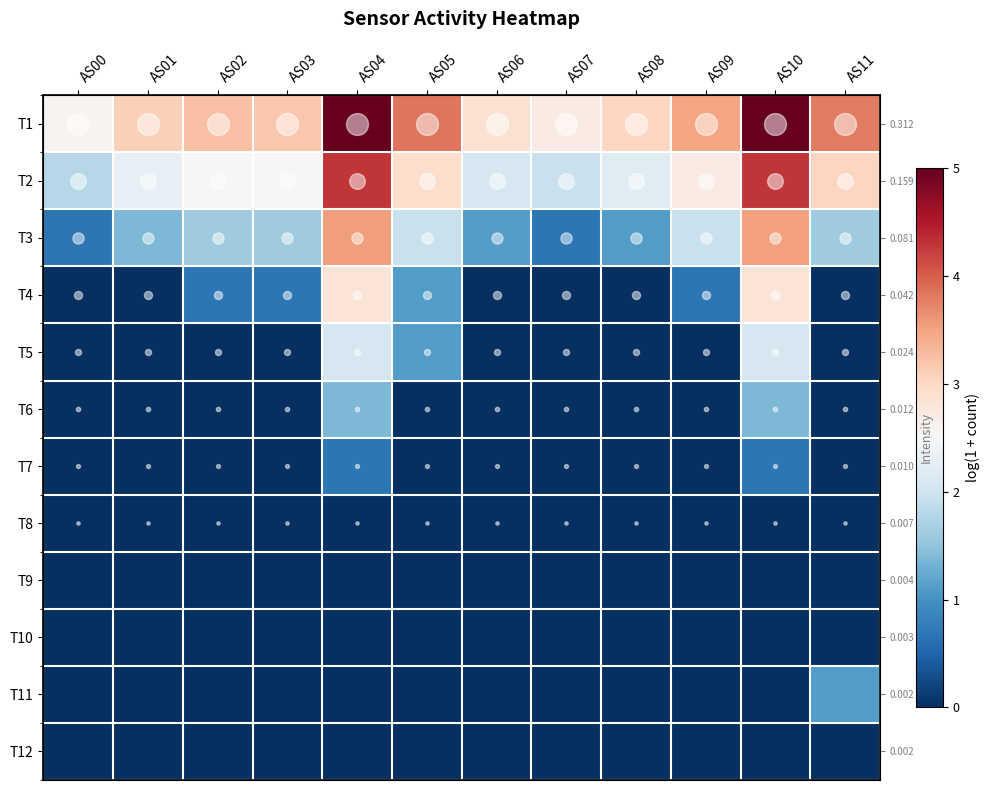

How many positive values does the T5 series have?

3